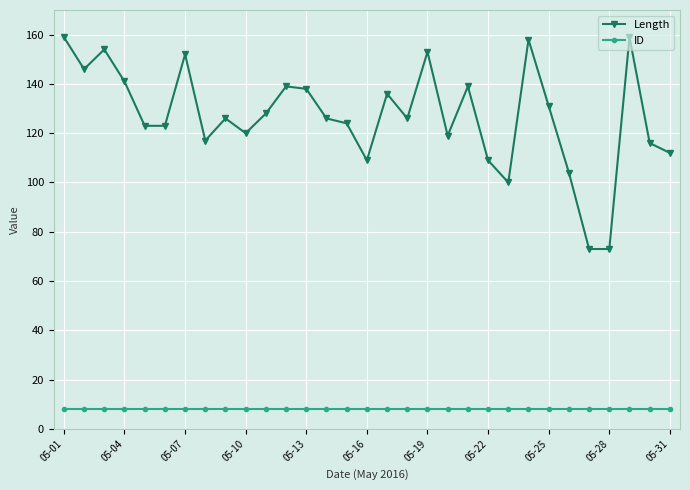

True or false: Length and ID cross at least once.

False